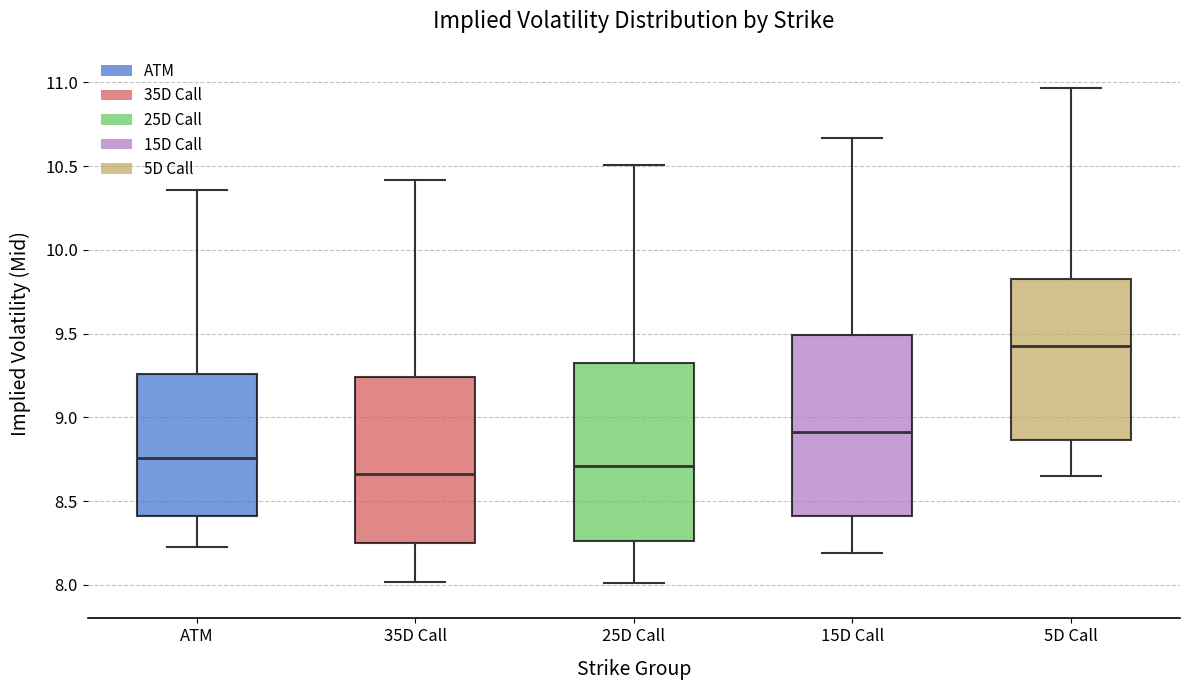

Reading left to right, read every box against the y-axis: the position of its median line, the range the box covers, and the ends of its whiskers. The values are not printed on the chart, so give them approximately, as read against the axis.

ATM: median 8.75, box 8.40 to 9.25, whiskers 8.25 to 10.35
35D Call: median 8.65, box 8.25 to 9.25, whiskers 8.00 to 10.40
25D Call: median 8.70, box 8.25 to 9.35, whiskers 8.00 to 10.50
15D Call: median 8.90, box 8.40 to 9.50, whiskers 8.20 to 10.65
5D Call: median 9.45, box 8.85 to 9.85, whiskers 8.65 to 10.95